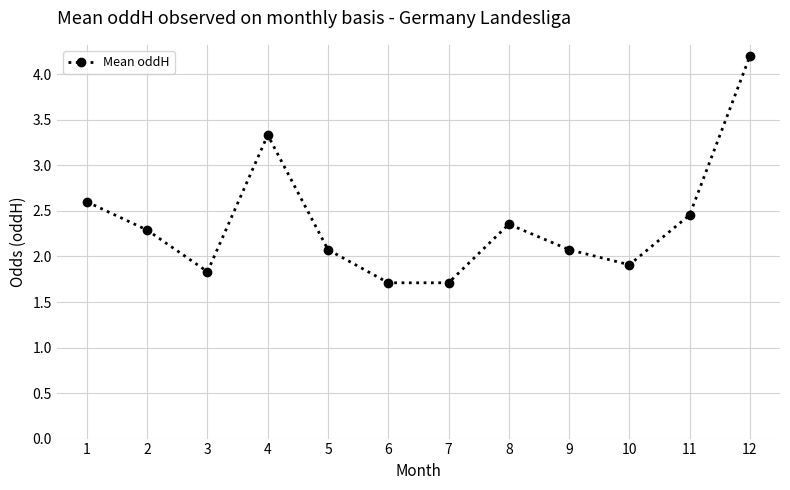

True or false: the data has more than 0 interior local peaks.

True